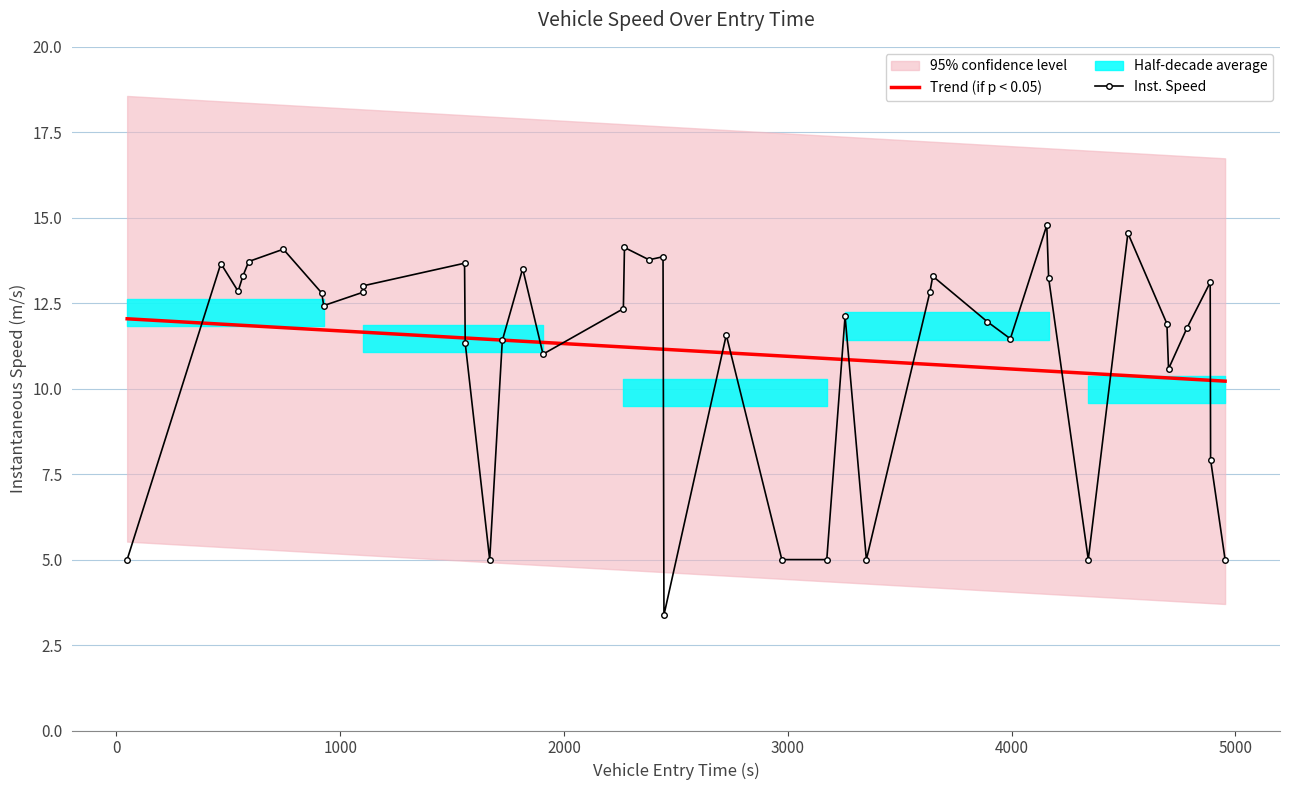

What is the lowest value of the Trend (if p < 0.05) series?

10.2